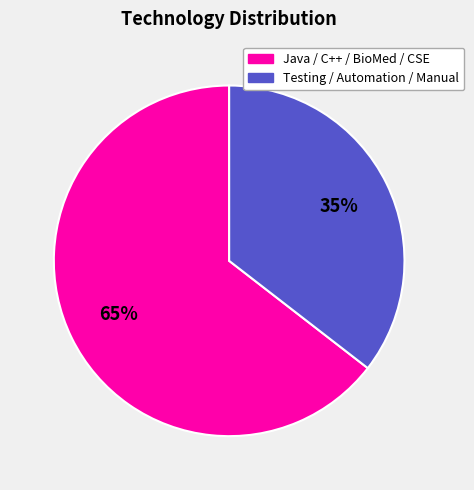

To the nearest percent, what is the average slice percentage?

50%